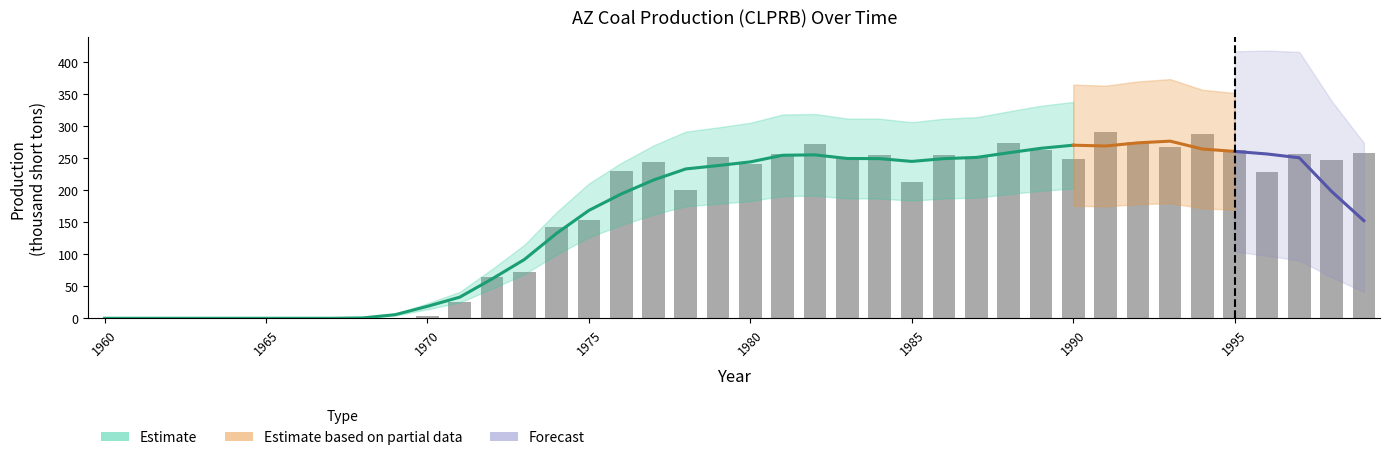

How many positive values are there?

32